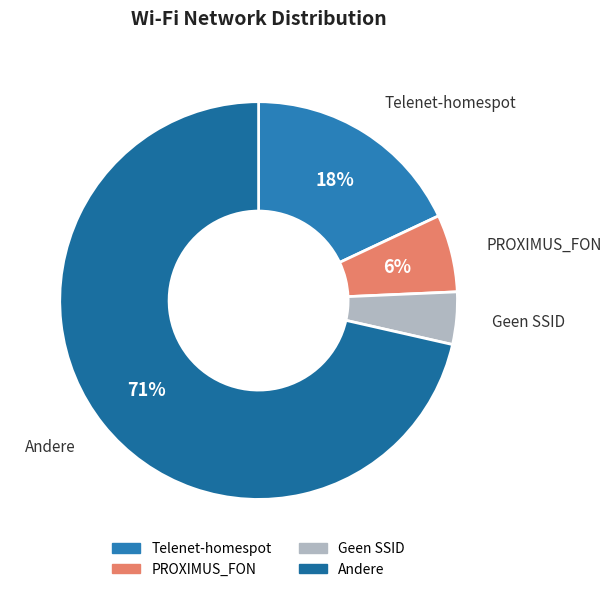

Which slice represents more than half of the pie?

Andere